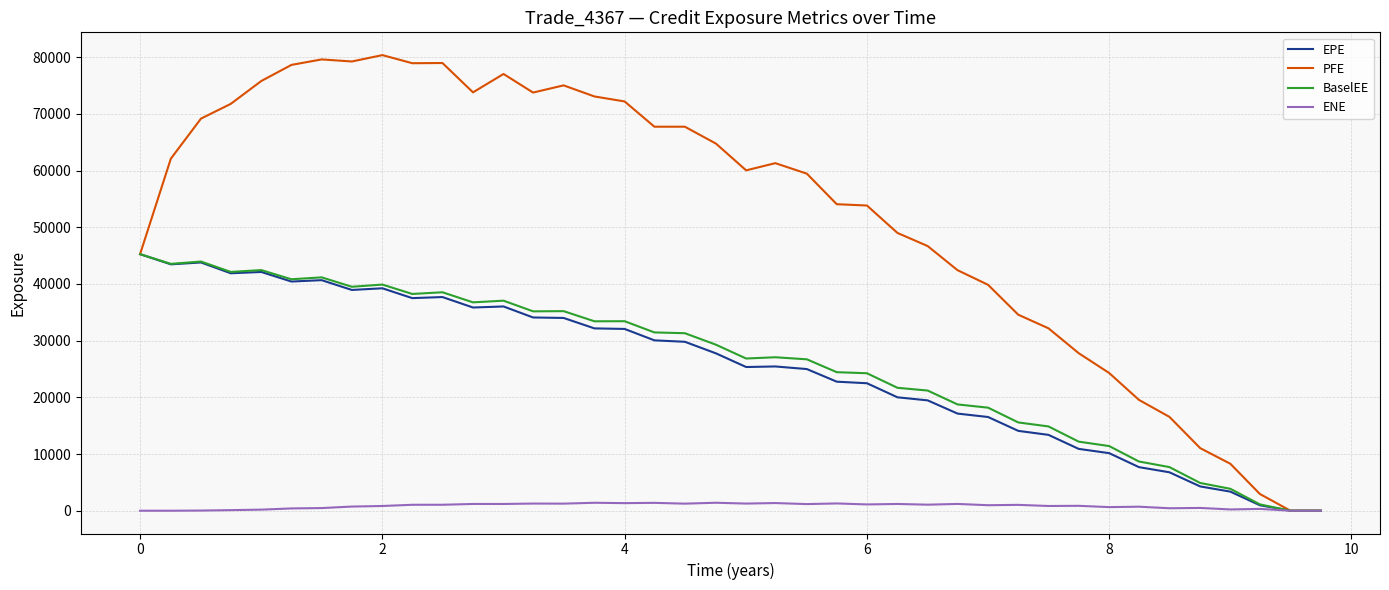

What is the maximum value for BaselEE?

45259.9